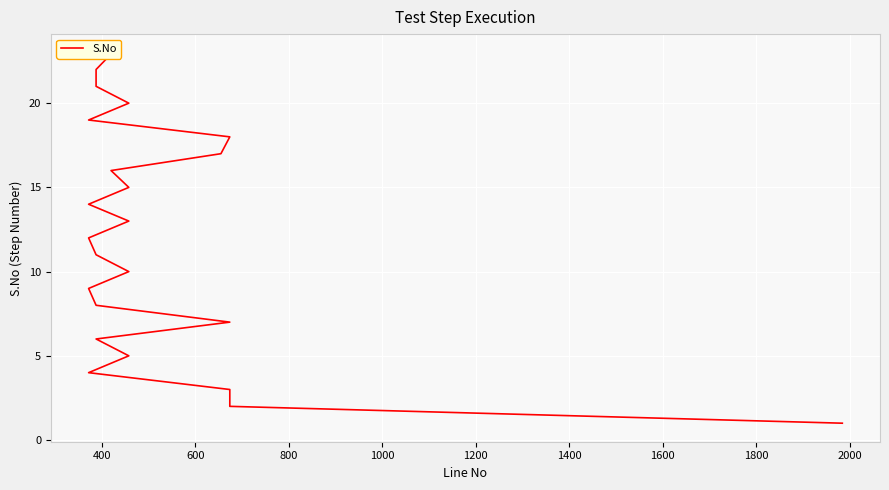

What is the label of the 22nd point from the right?

400